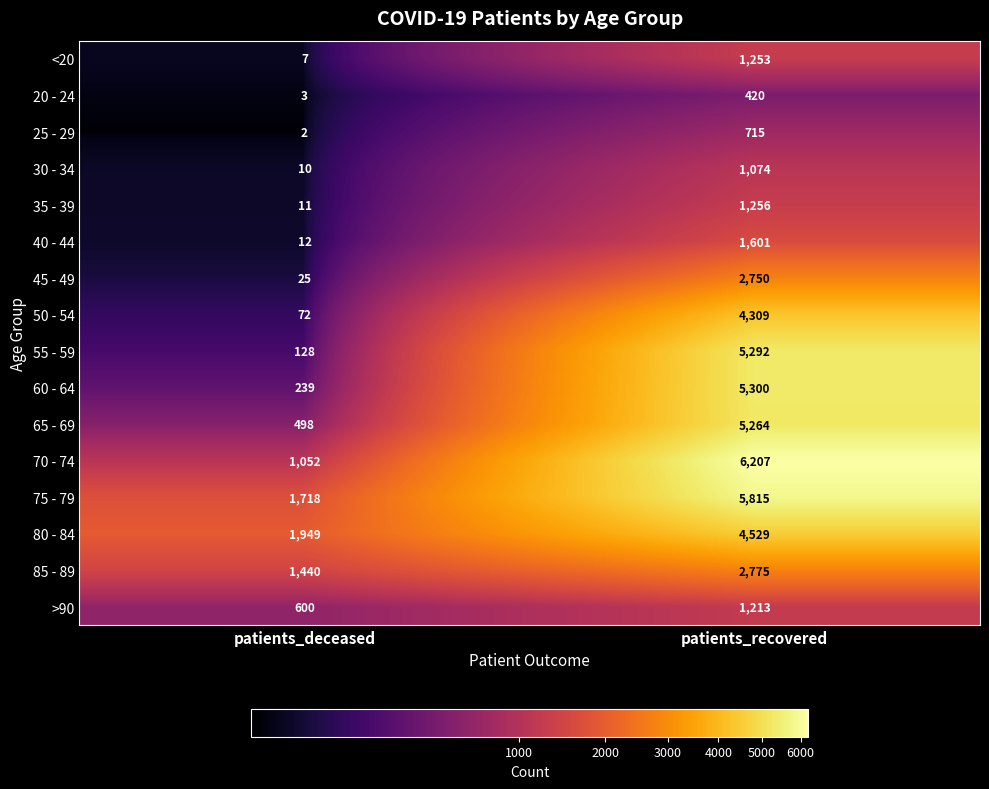

Which series has the largest range (max minus min)?

55 - 59